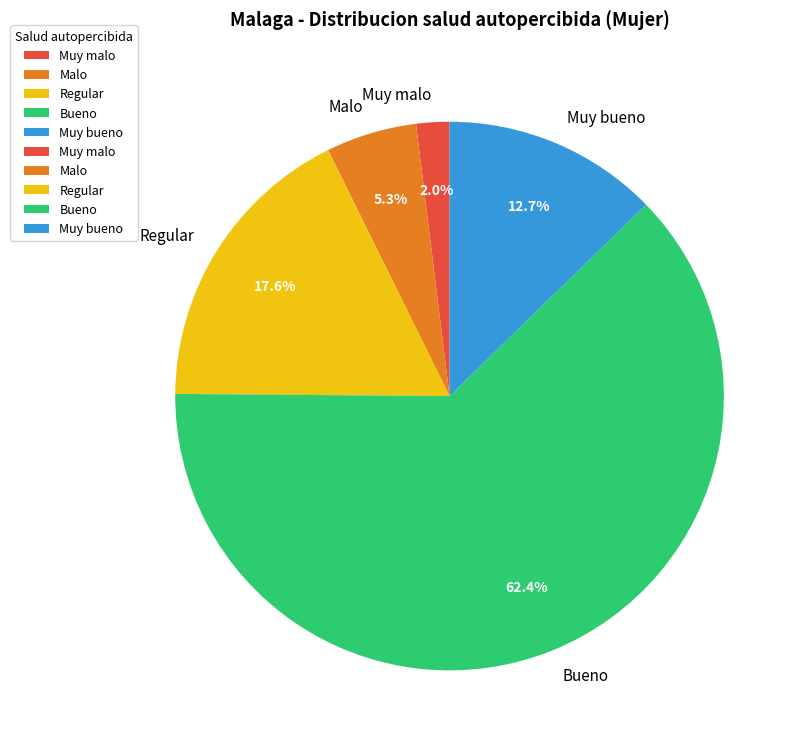

What percentage is the Muy bueno slice, to the nearest percent?

13%